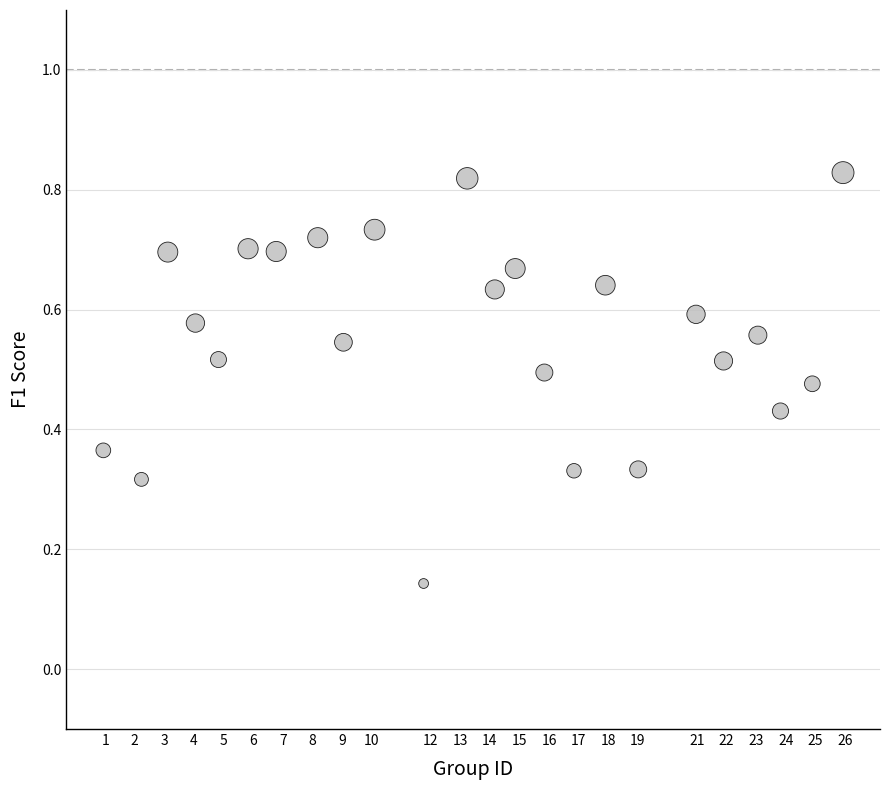

Count the number of points in this scatter plot.

24